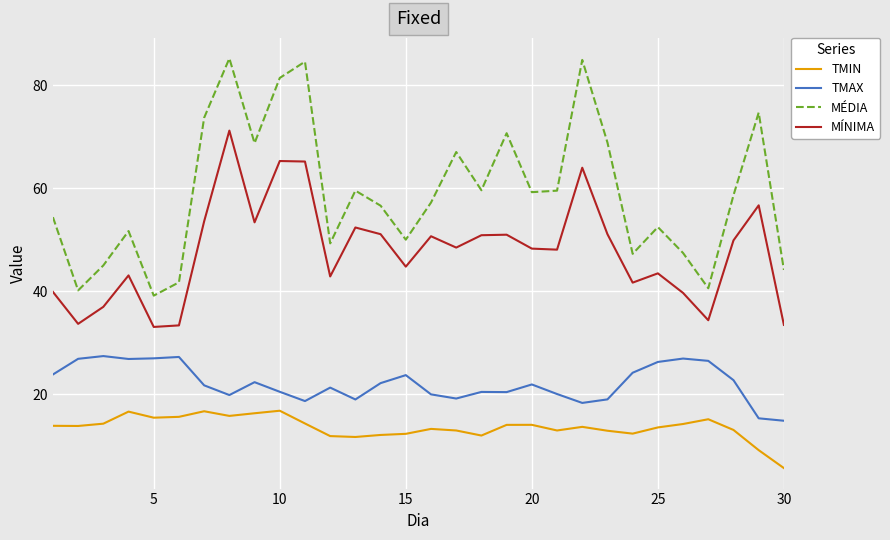

True or false: TMIN and MÍNIMA cross at least once.

False